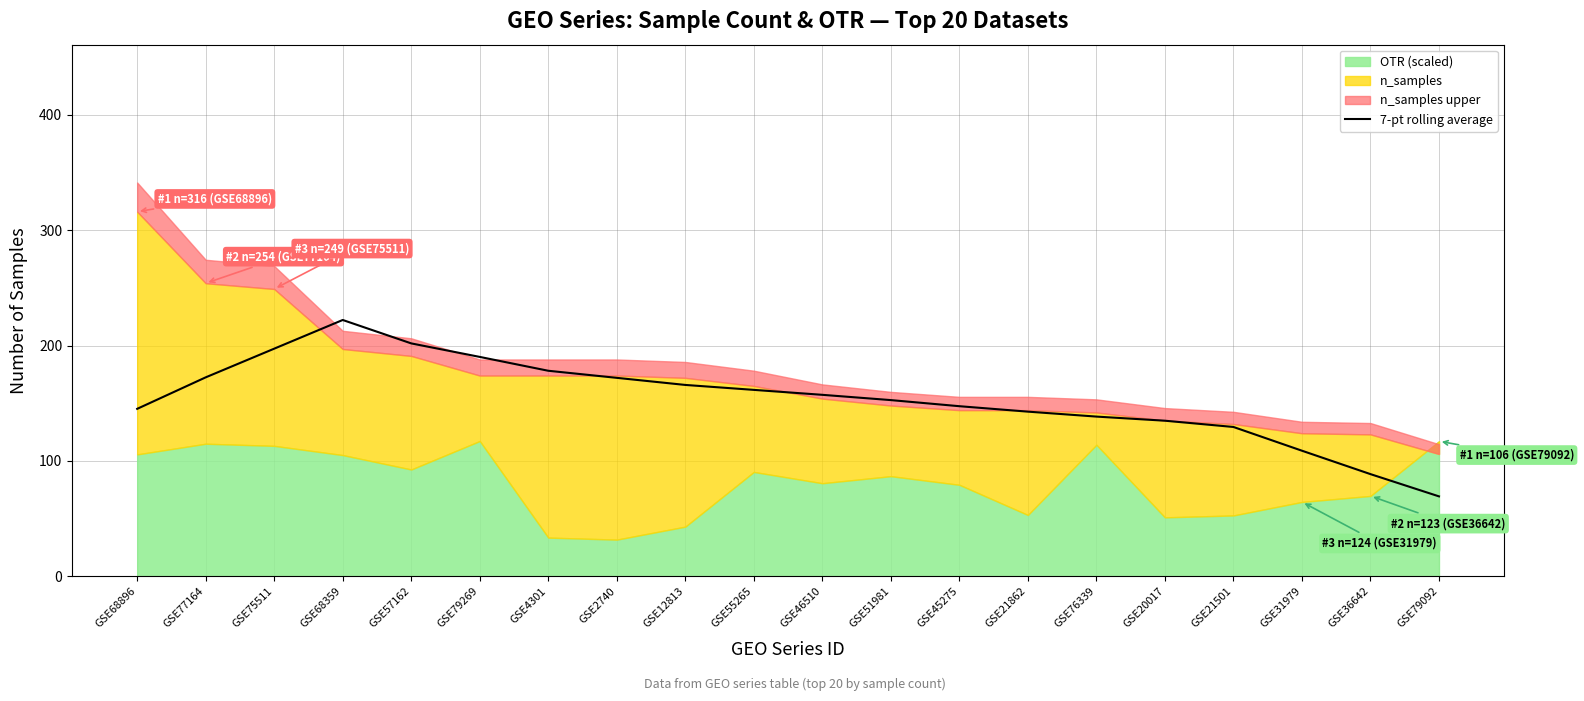

Reading right to left, extract all data points from this chart.

69.3	88.6	108.9	129.4	134.9	138.4	142.7	147.4	152.7	157.3	161.6	165.9	172.0	178.1	190.1	201.9	222.1	197.3	172.4	145.1